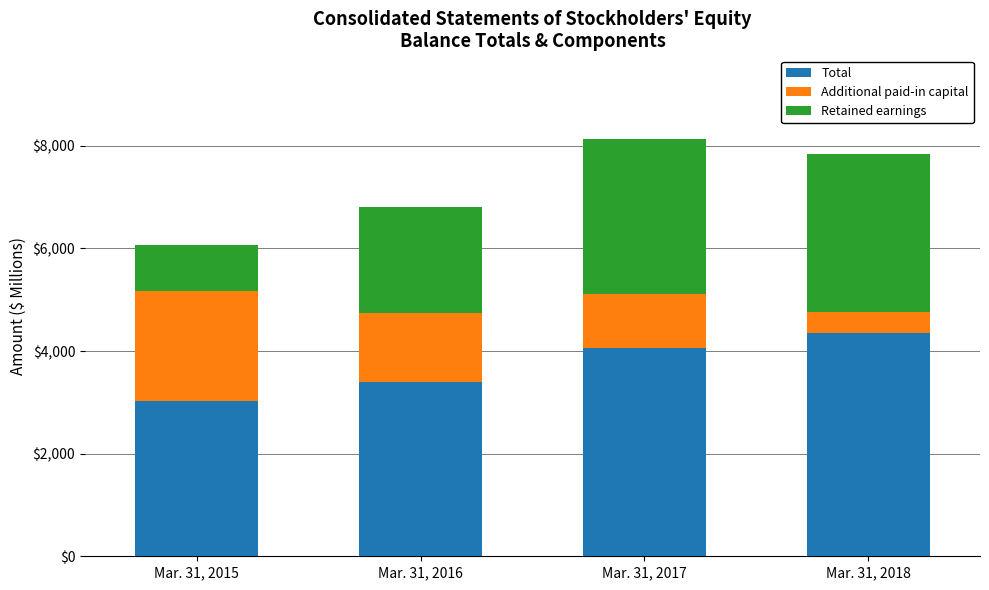

Reading right to left, what are the values for Total?

4353	4060	3396	3036